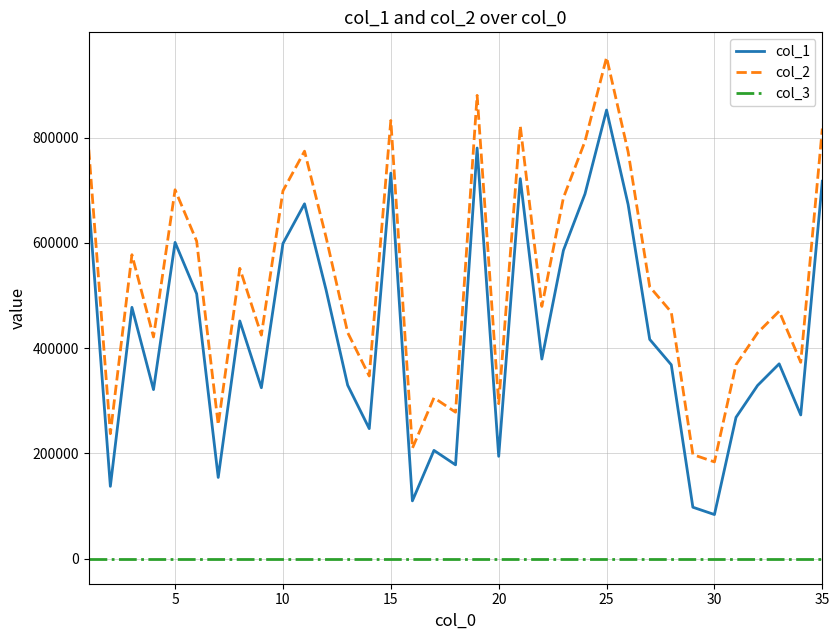

What is the maximum value shown in the chart?

952260